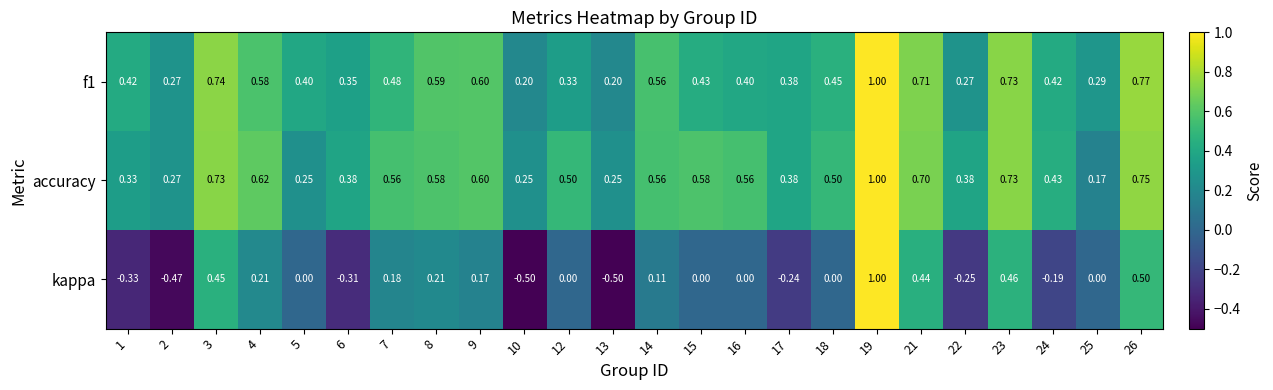

At which category is the sum across all series the highest?

19